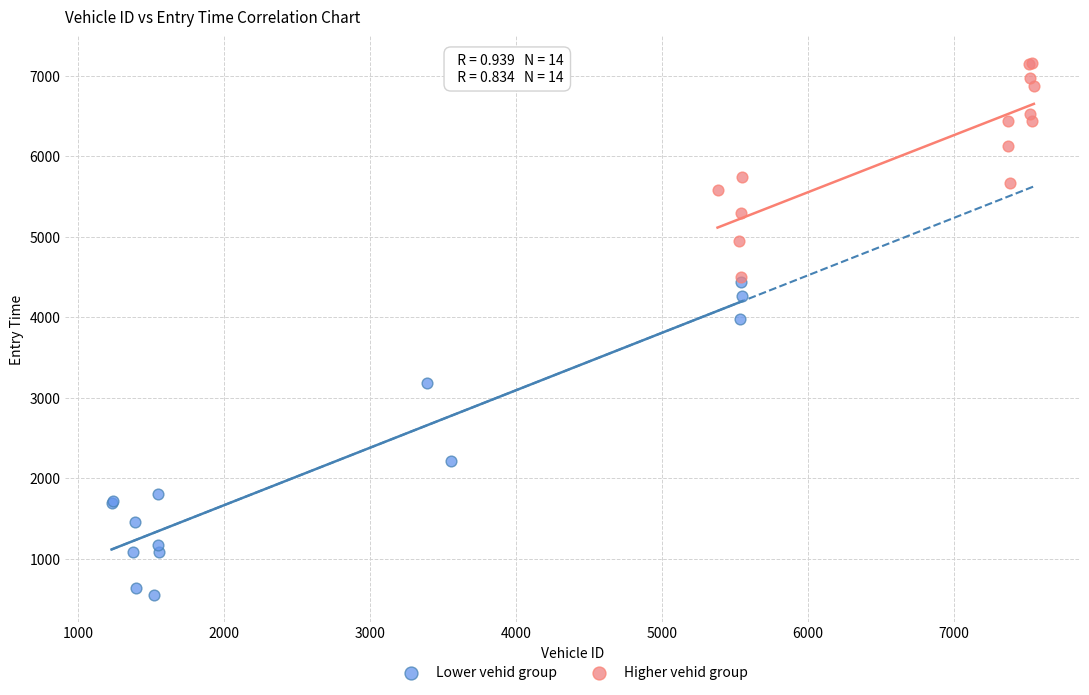

Which series contains the lowest Y value?

Lower vehid group